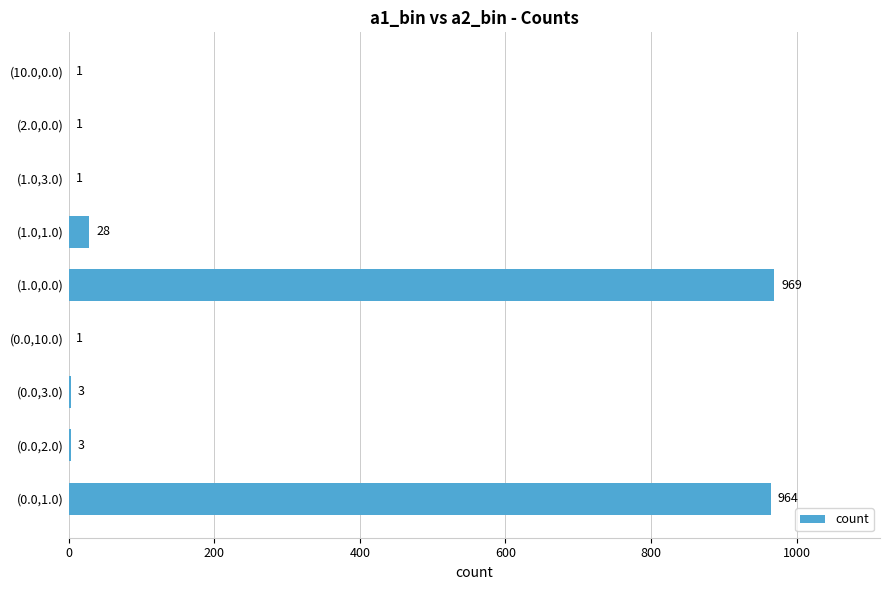

Where is the data nearest to the value 485?

(1.0,1.0)